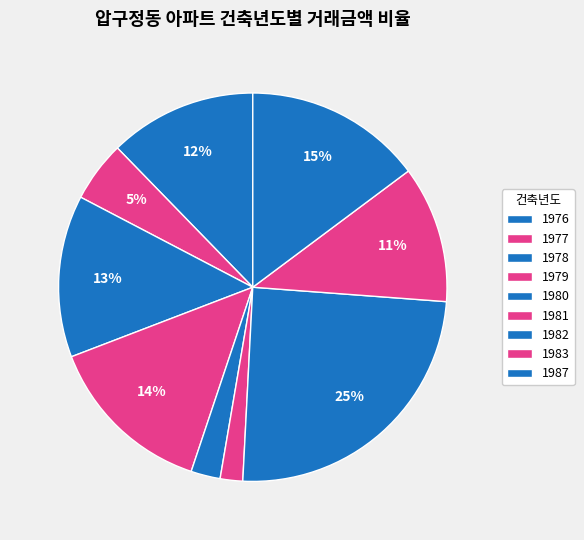

How many segments does this pie chart have?

9